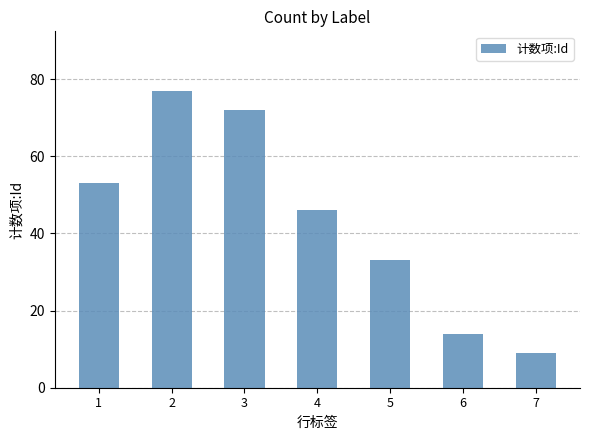

Reading left to right, list all the values displayed in this chart.

53	77	72	46	33	14	9